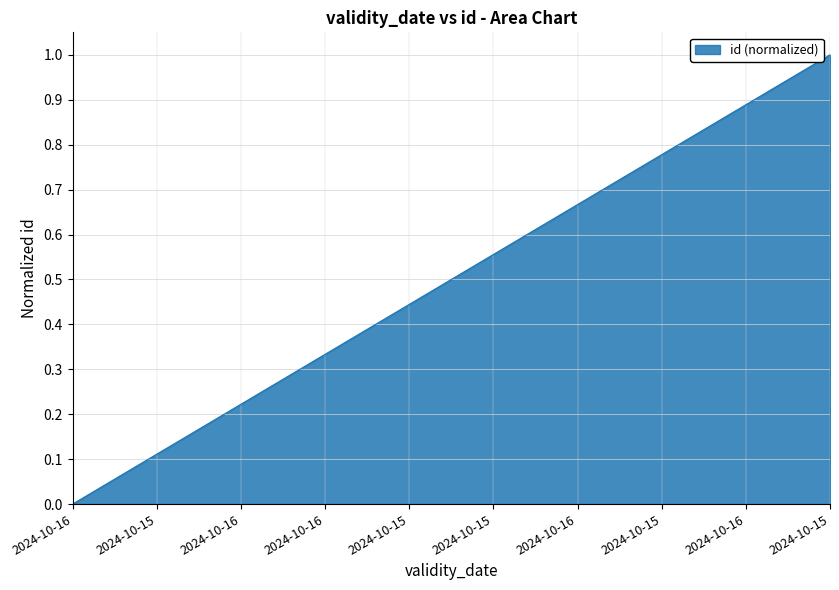

What is the change in value from 2024-10-15 to 2024-10-15?

+0.9